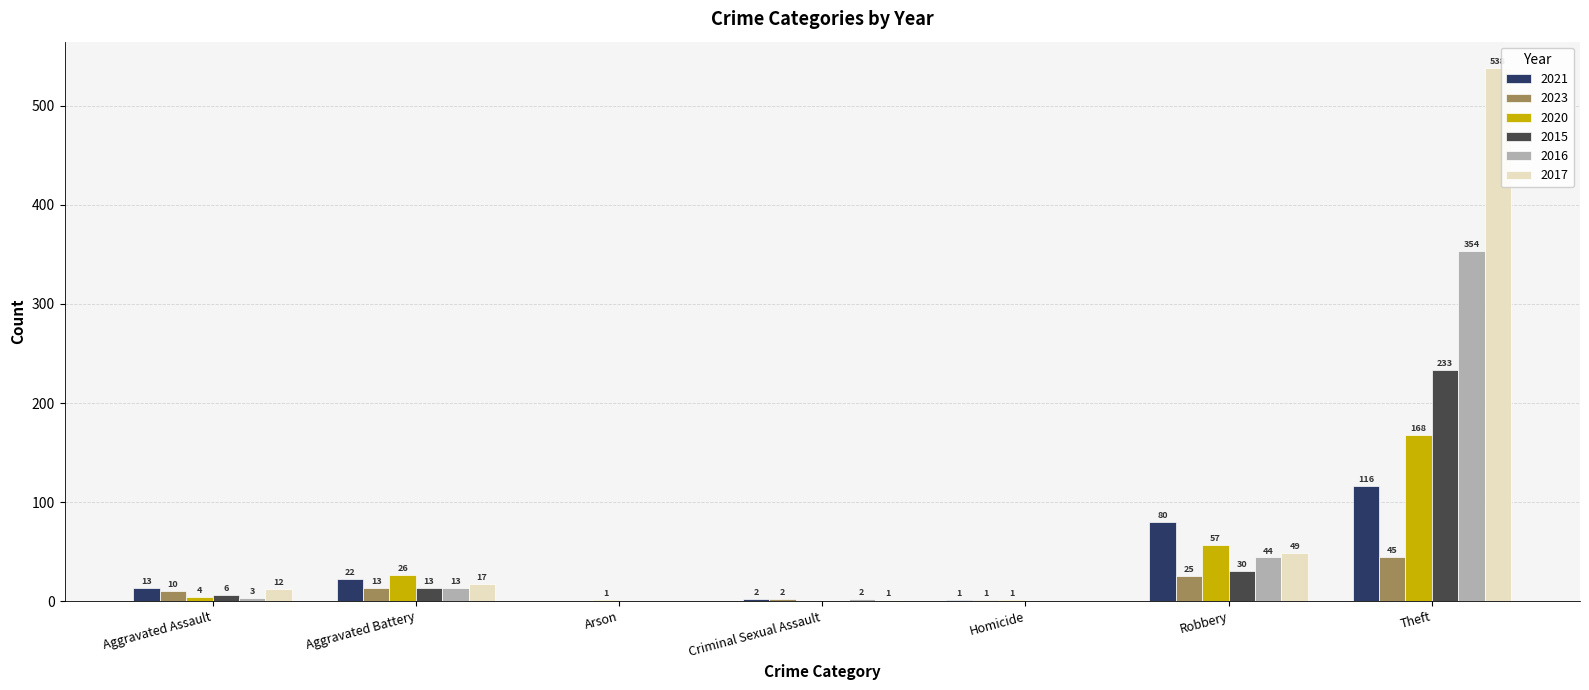

At which label is 2021 closest to 58?

Robbery